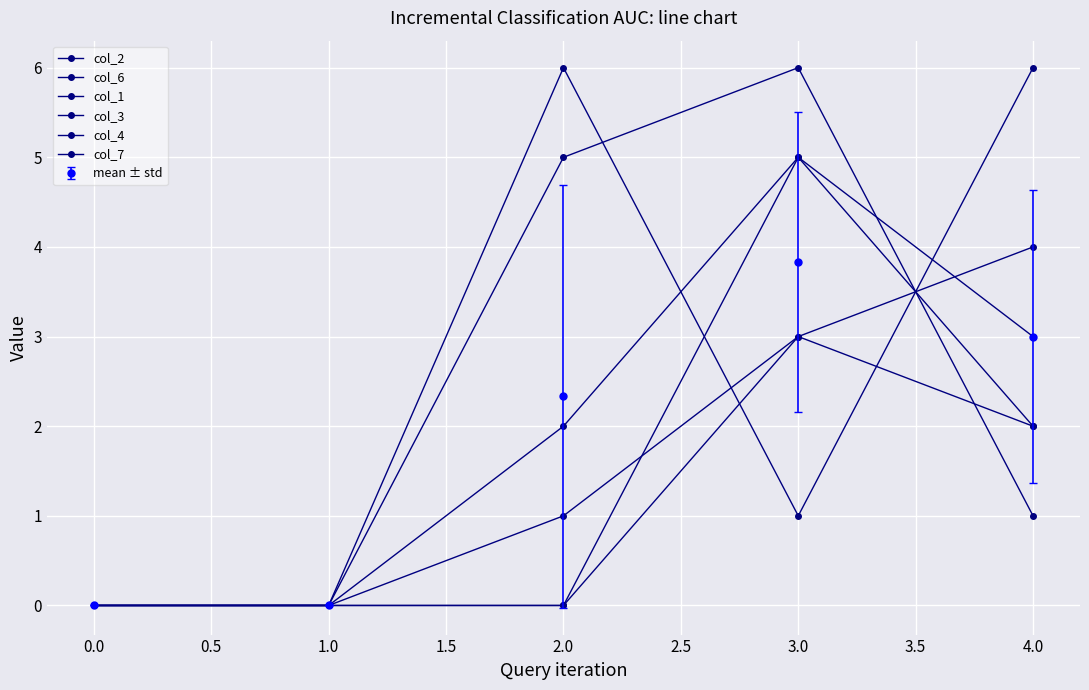

How many categories are shown in the chart?

5